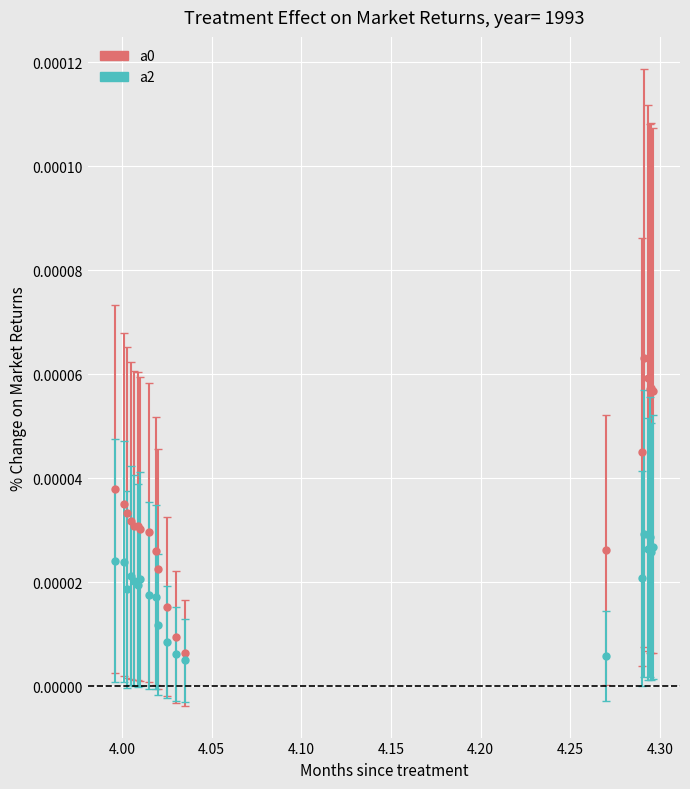

At how many categories does at least one series exceed 0?

20